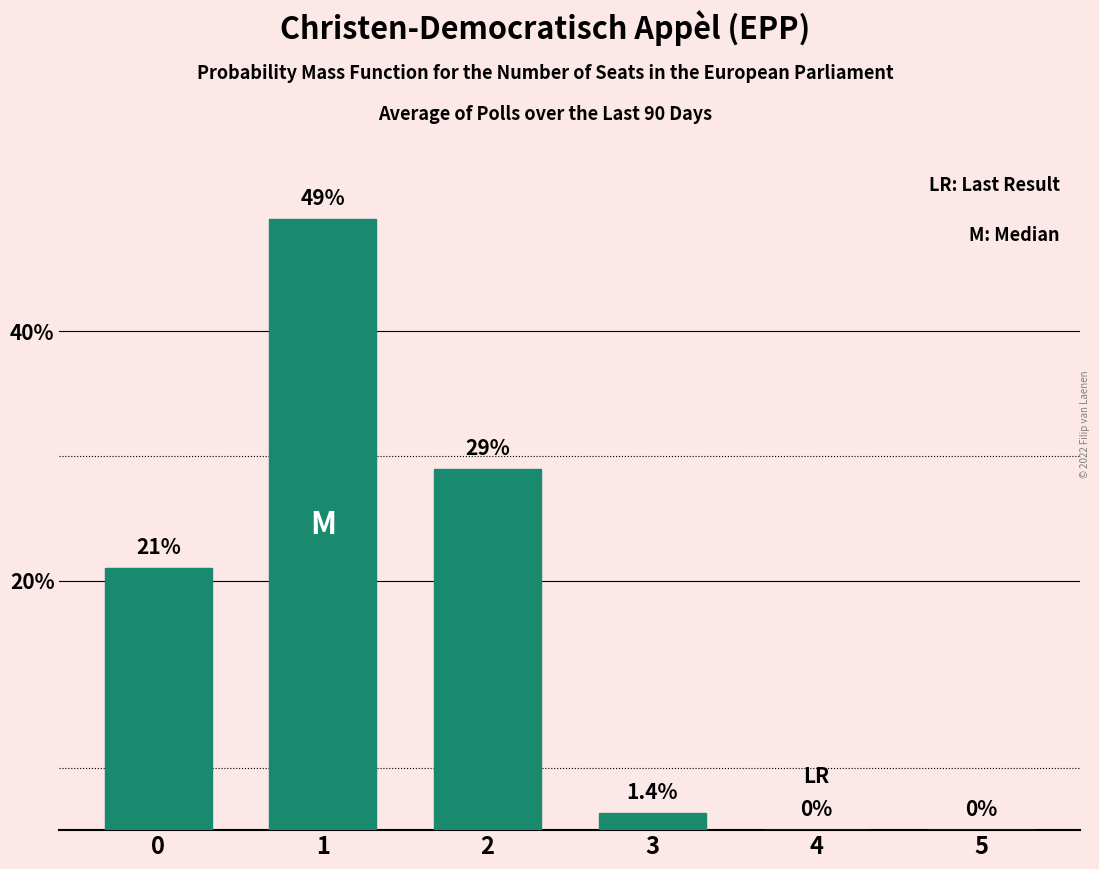

What is the ratio of the value at 1 to the value at 2?

1.7